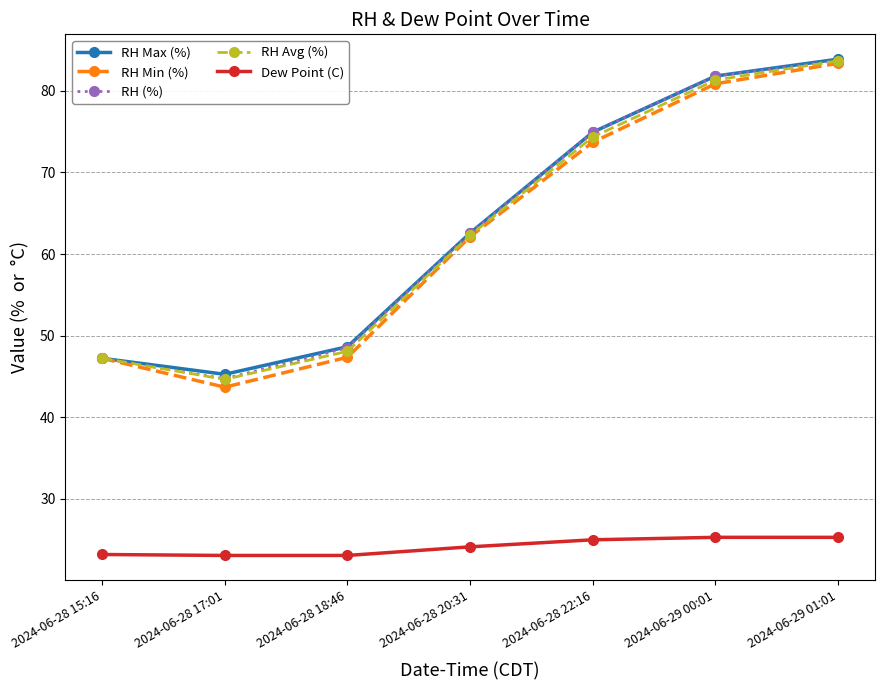

In RH Max (%), how many points are lower than both neighbors (excluding endpoints)?

1